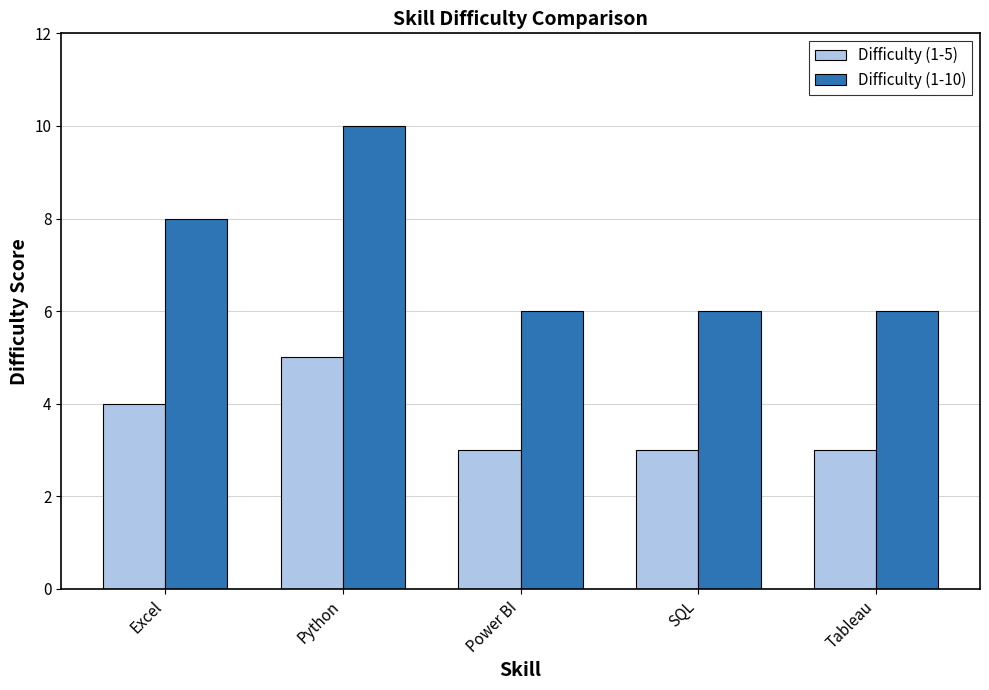

Are the bars horizontal?

No